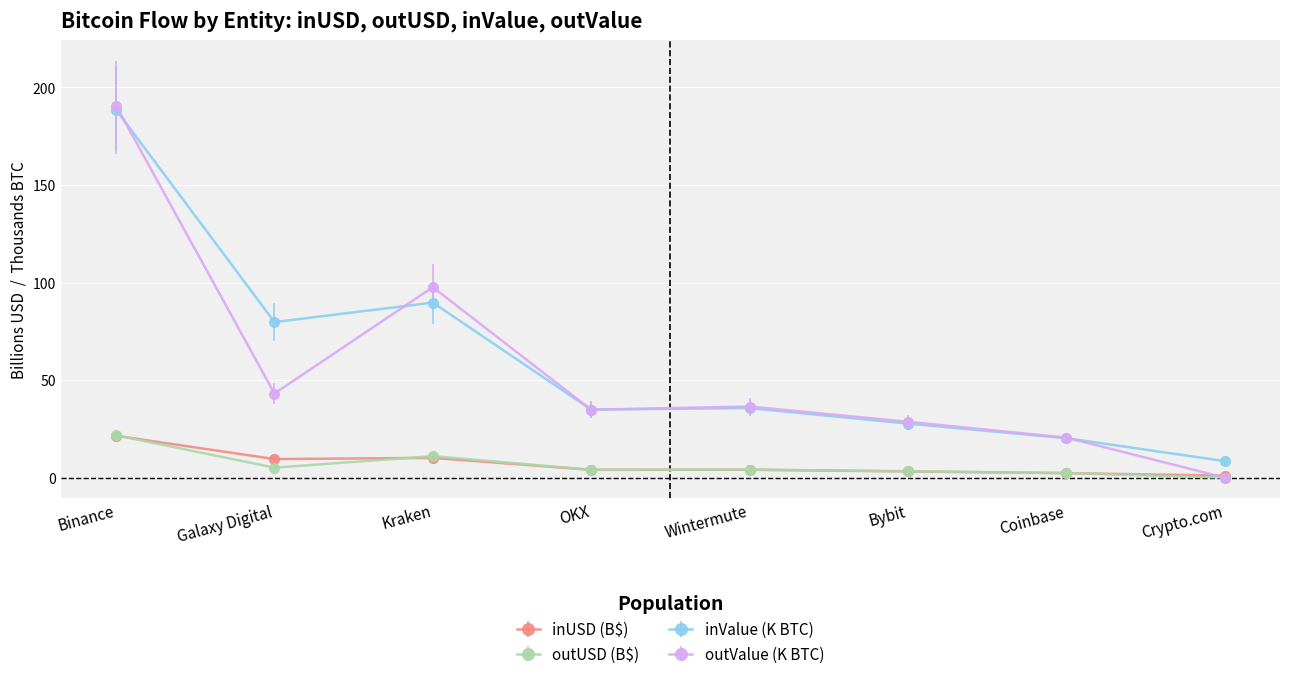

The value of outValue (K BTC) at Coinbase is 20.5. True or false?

True